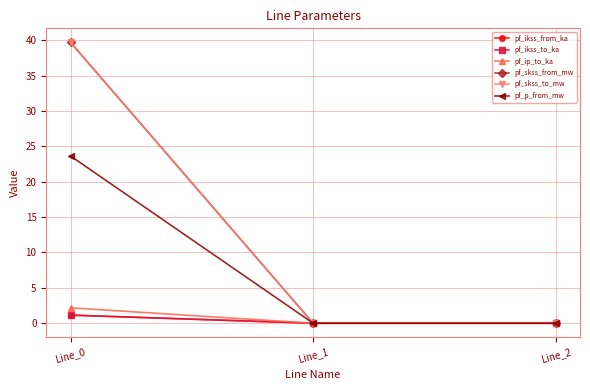

Is this an area chart (filled region under the line)?

No